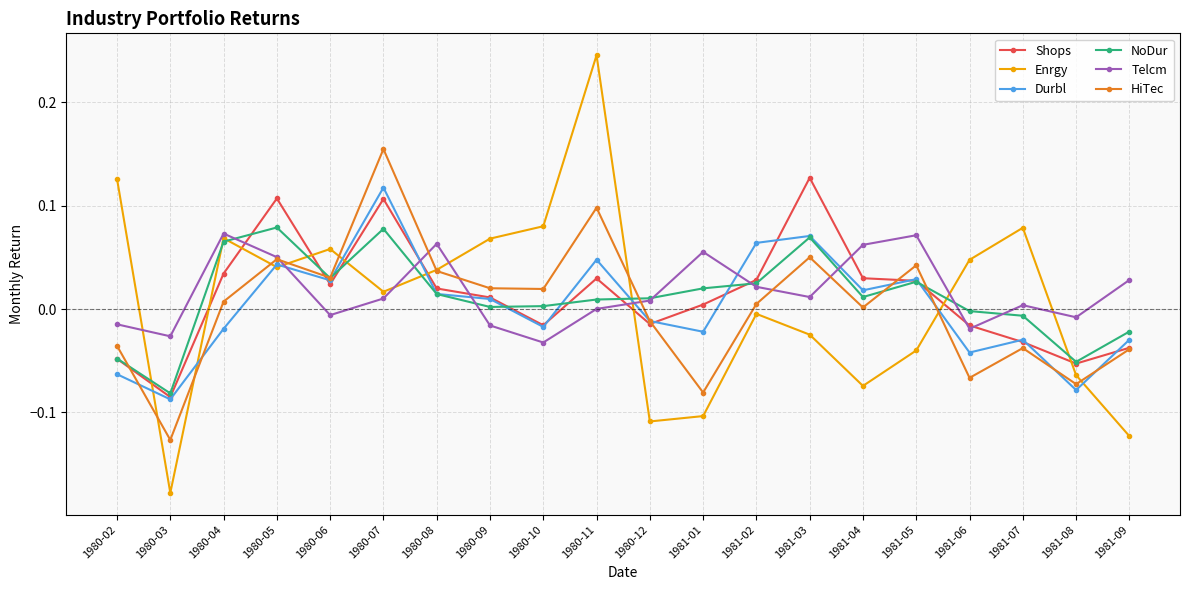

How many intersections are there between Shops and Enrgy?

9